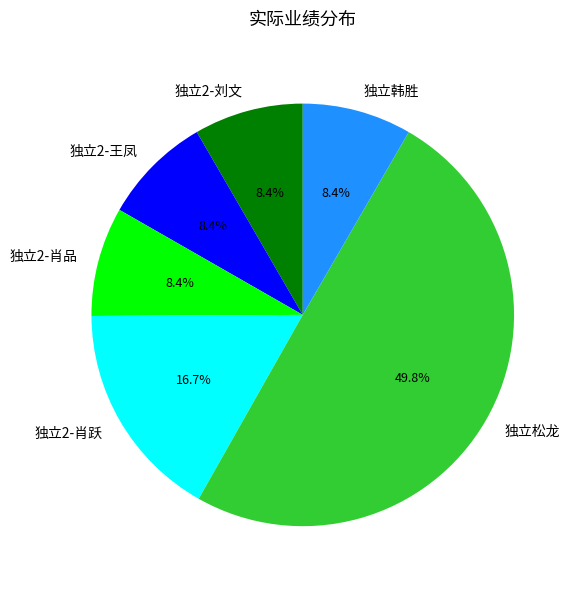

Approximately how many times larger is the value at 独立韩胜 compared to 独立2-刘文?

1.0